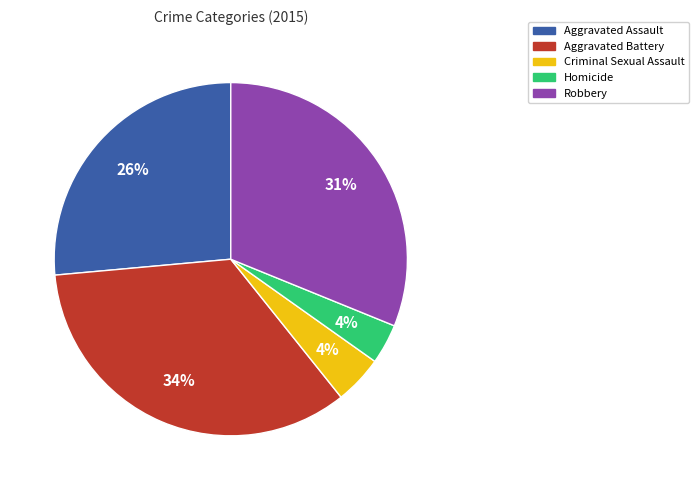

Is the sum of Homicide and Aggravated Assault greater than half?

No